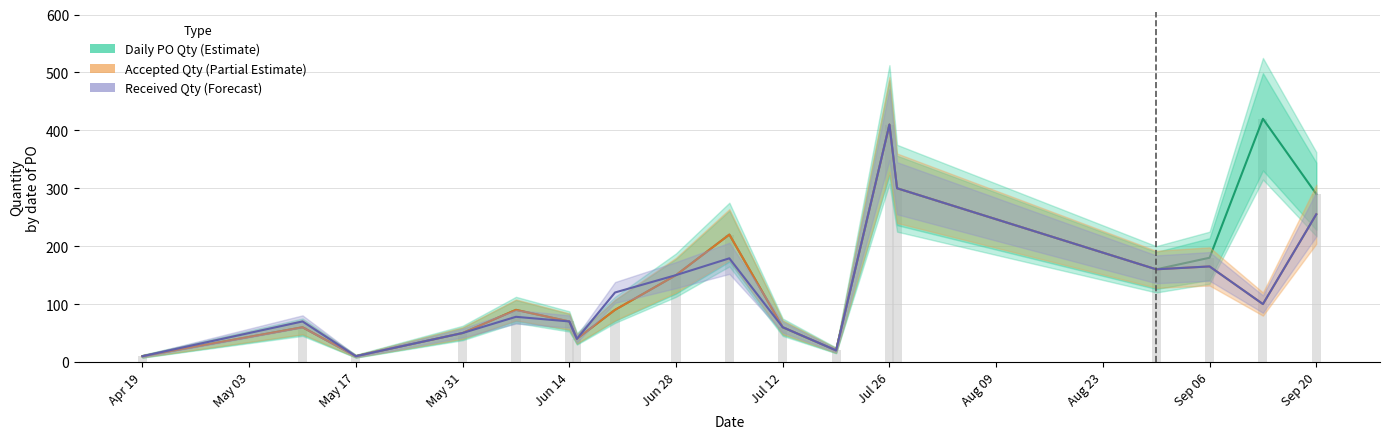

How many series are shown in this chart?

3